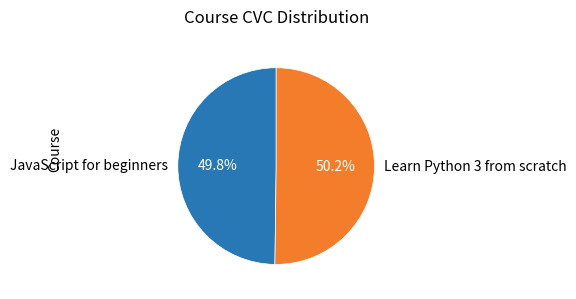

Approximately how many times larger is the value at JavaScript for beginners compared to Learn Python 3 from scratch?

1.0